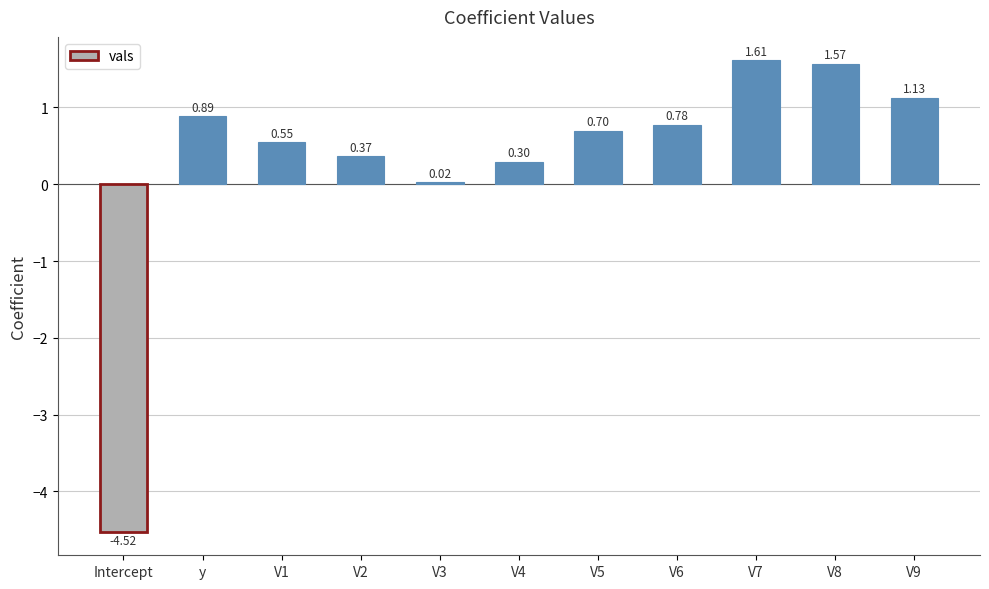

List the labels in order of value, smallest first.

Intercept, V3, V4, V2, V1, V5, V6, y, V9, V8, V7